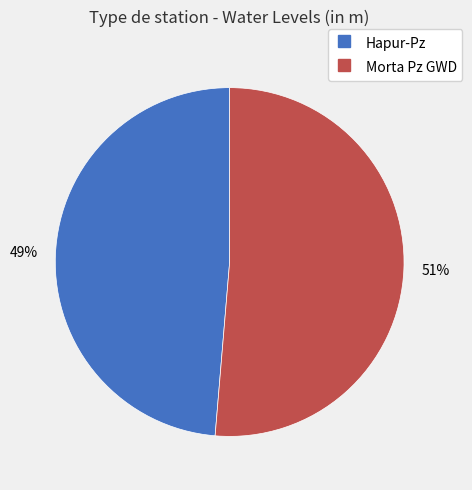

How many segments does this pie chart have?

2